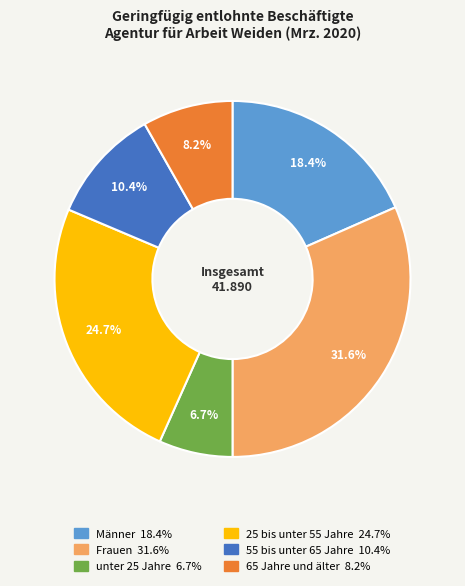

Which slice is the largest?

Frauen